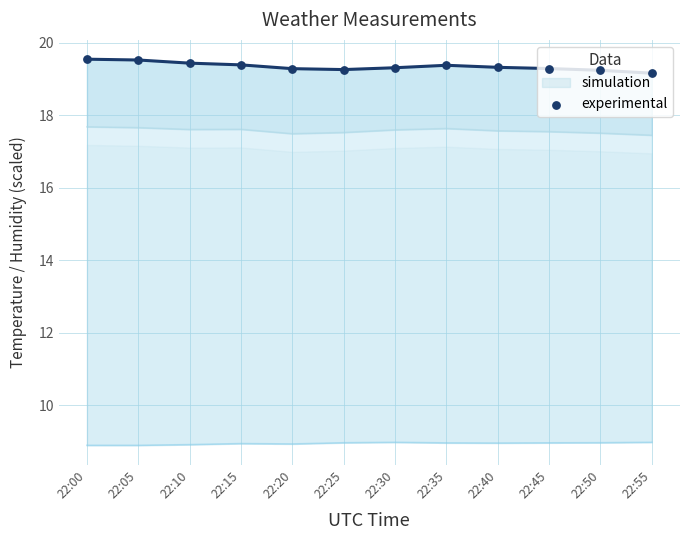

What is the ratio of the value at 22:15 to the value at 22:50?

1.0